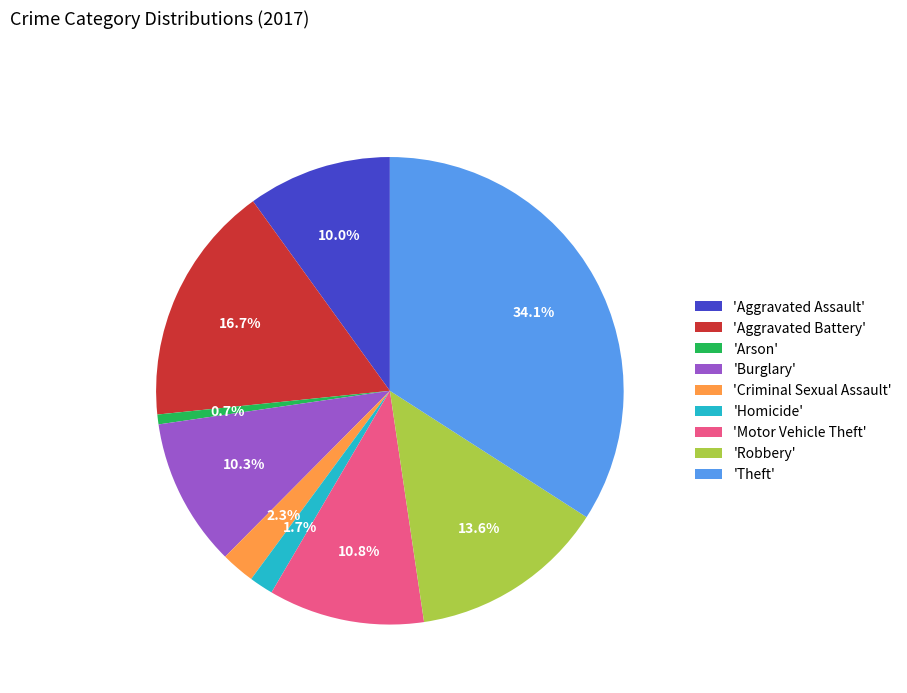

To the nearest percent, what is the average slice percentage?

11%